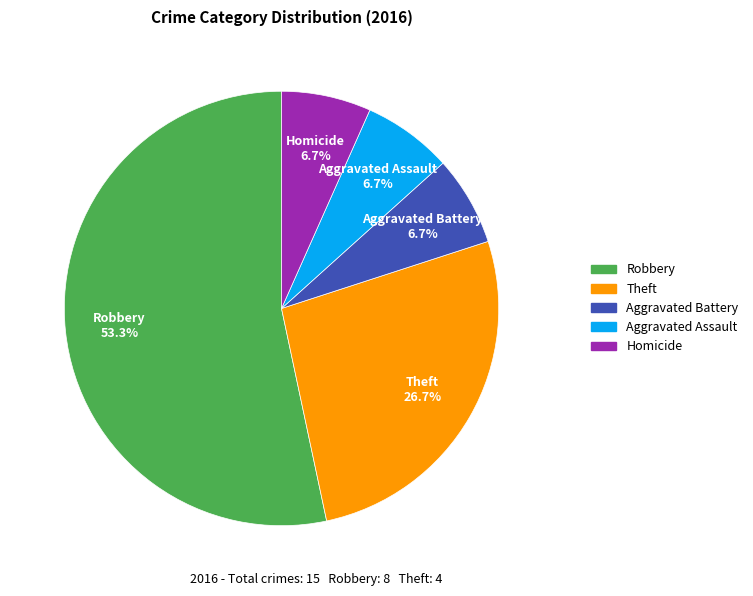

Is there any slice that represents more than half of the pie?

Yes